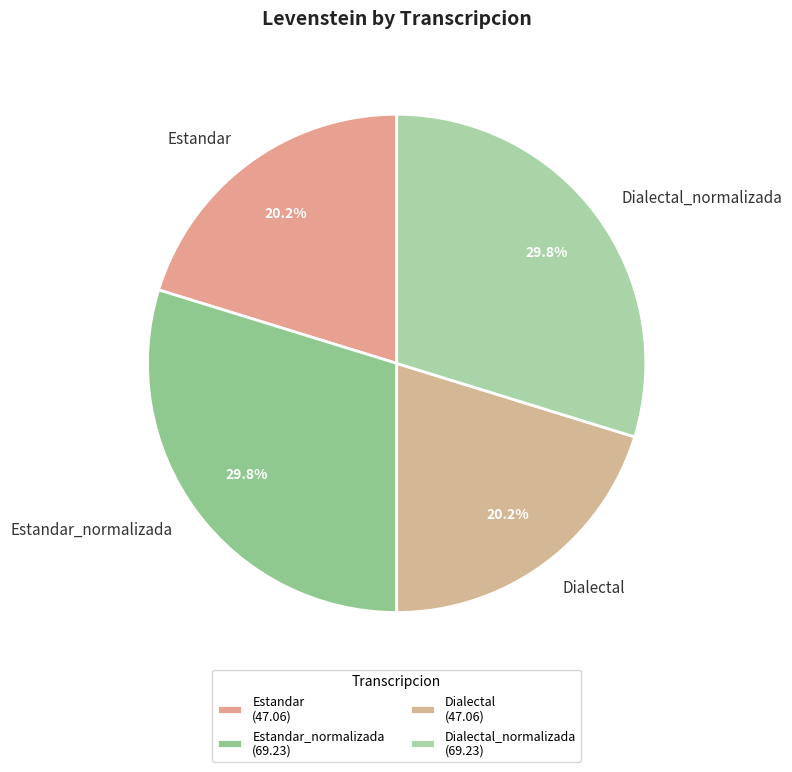

Between Dialectal_normalizada and Dialectal, which is larger?

Dialectal_normalizada